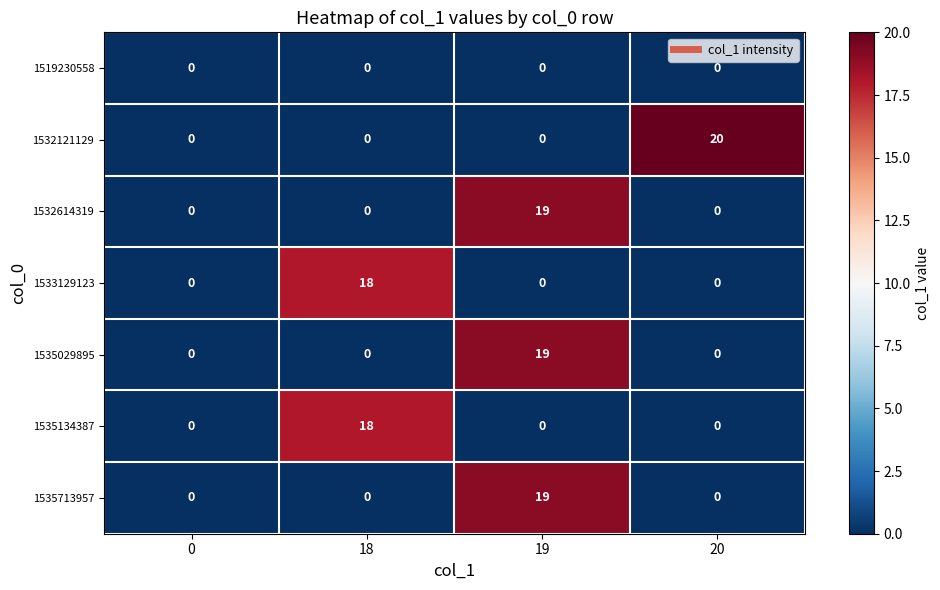

Is it true that 1519230558 equals 0 at 19?

True